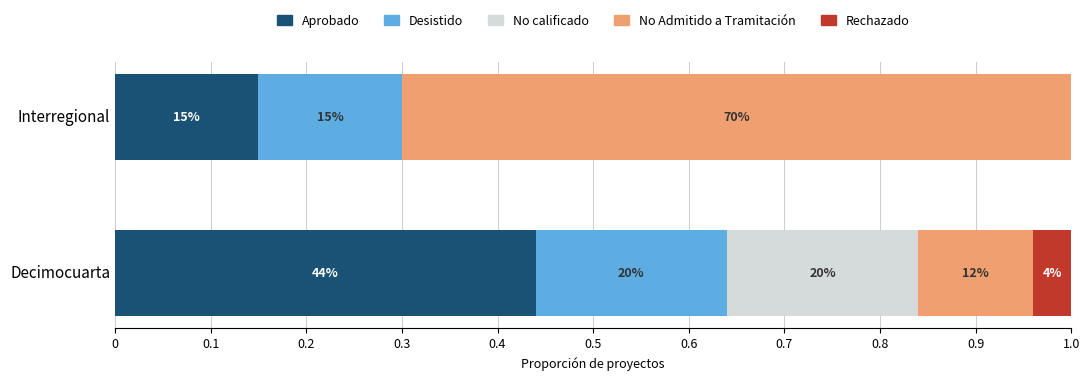

Count the No Admitido a Tramitación values in the range 0 to 1.

2